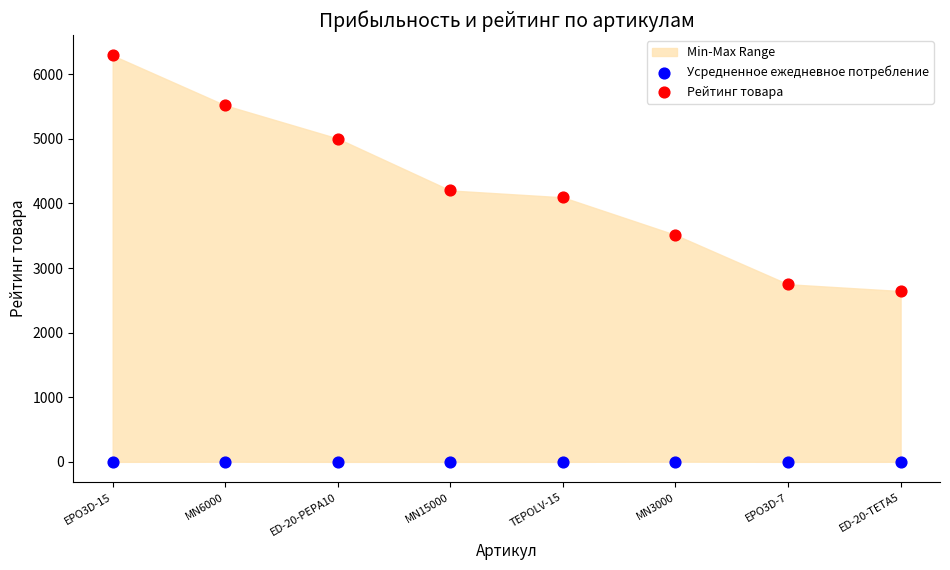

Across all data points, what is the range of X values (max minus min)?

1.0